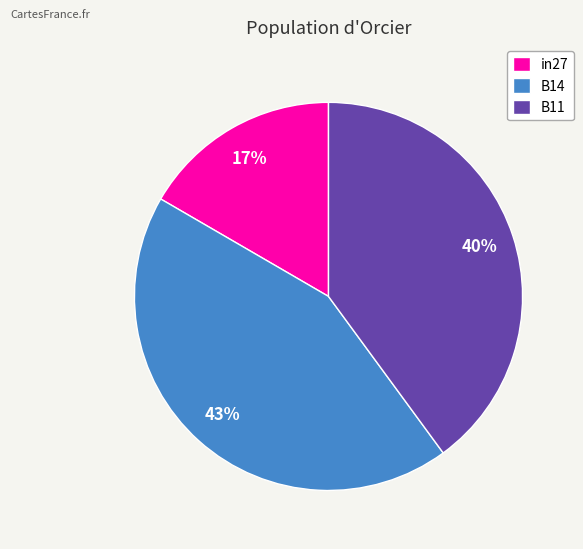

What percentage is the B14 slice, to the nearest percent?

43%